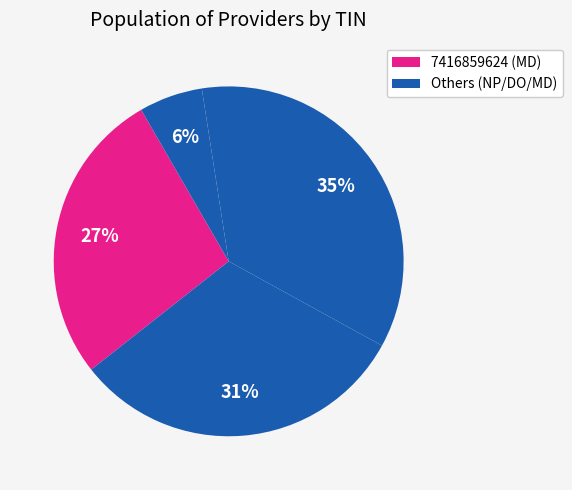

Is there any slice that represents more than half of the pie?

No